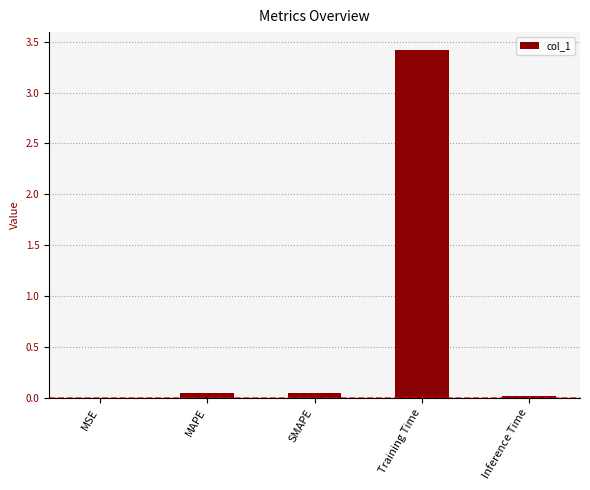

At which category does the chart reach its peak across all series?

Training Time